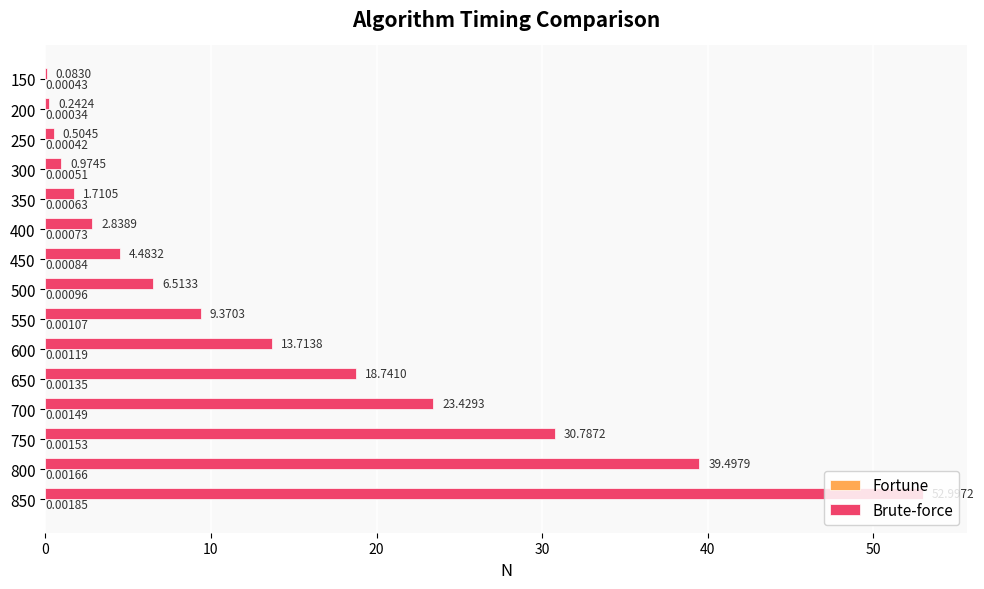

What is the total value across all series at 600?

13.7